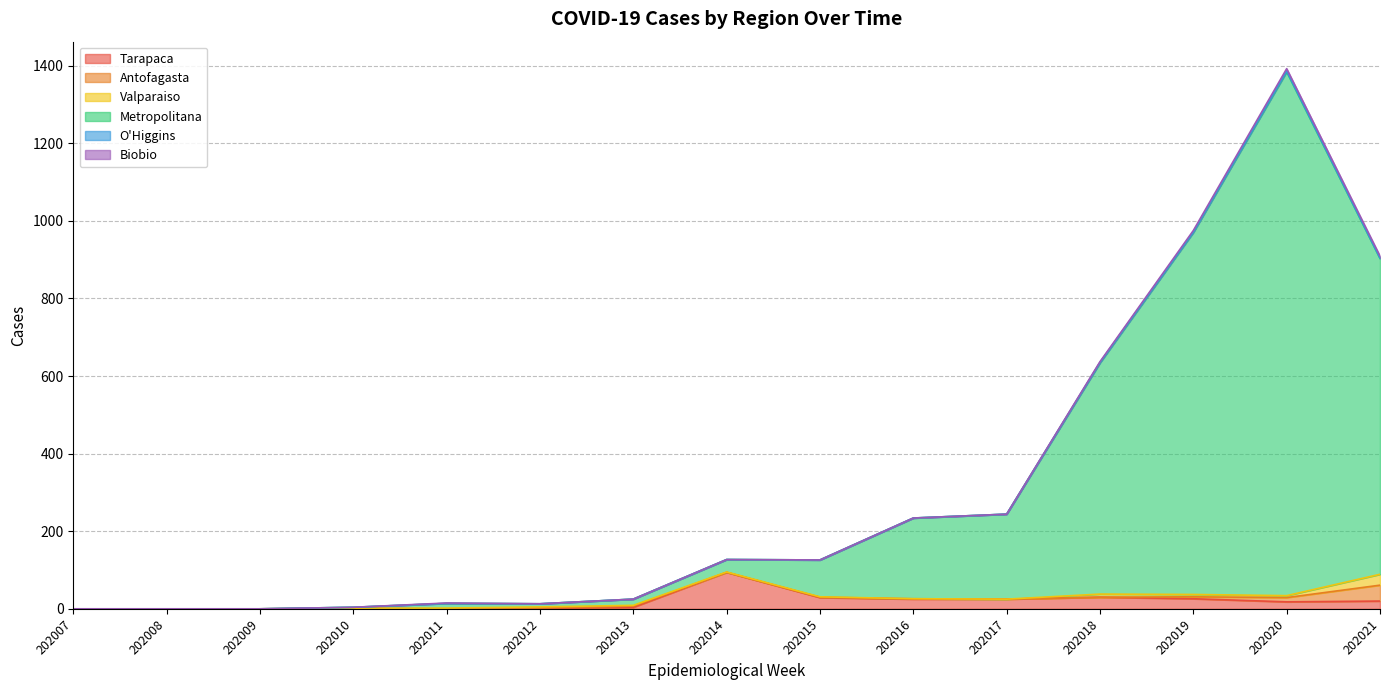

What are all the series names shown in the legend?

Tarapaca, Antofagasta, Valparaiso, Metropolitana, O'Higgins, Biobio